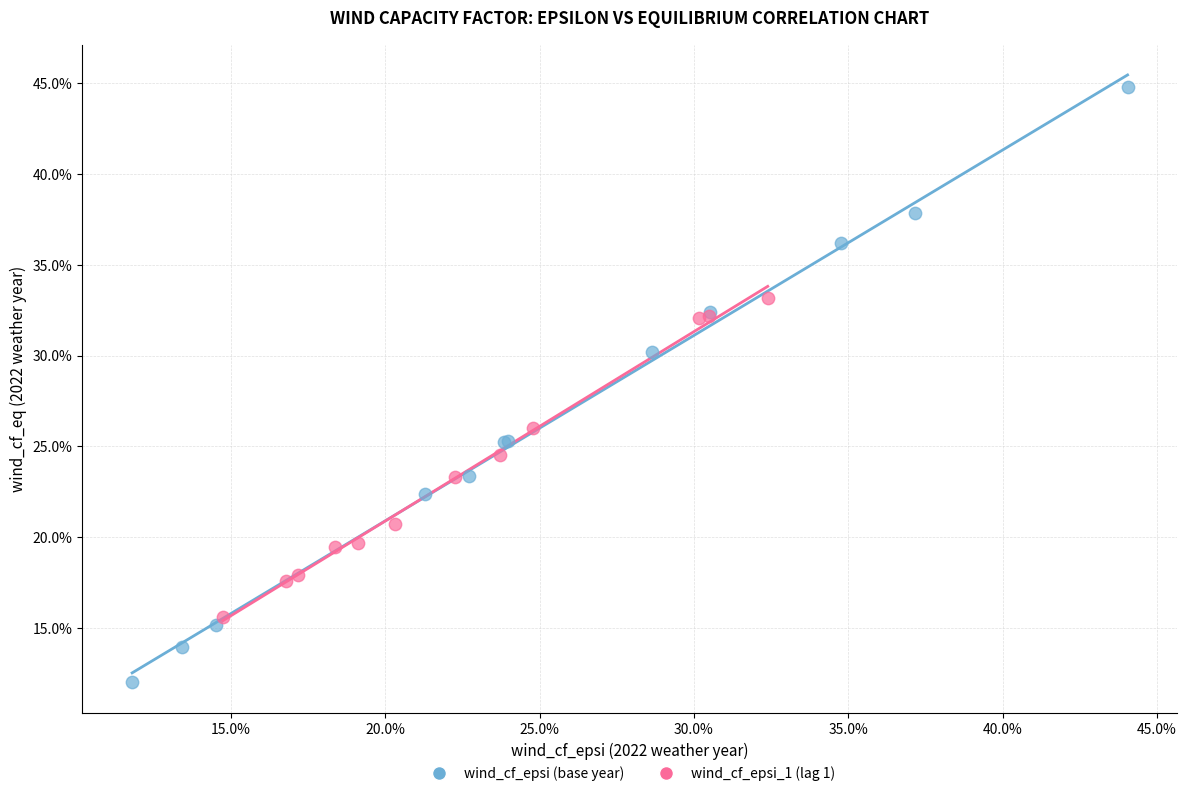

Which series has the largest Y range (max minus min)?

wind_cf_epsi (base year)